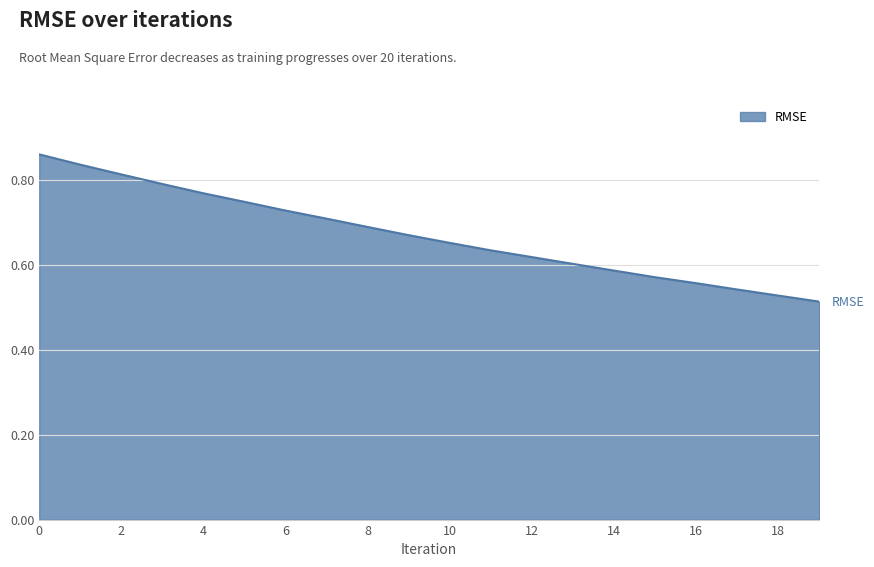

Does the chart have visible grid lines?

Yes